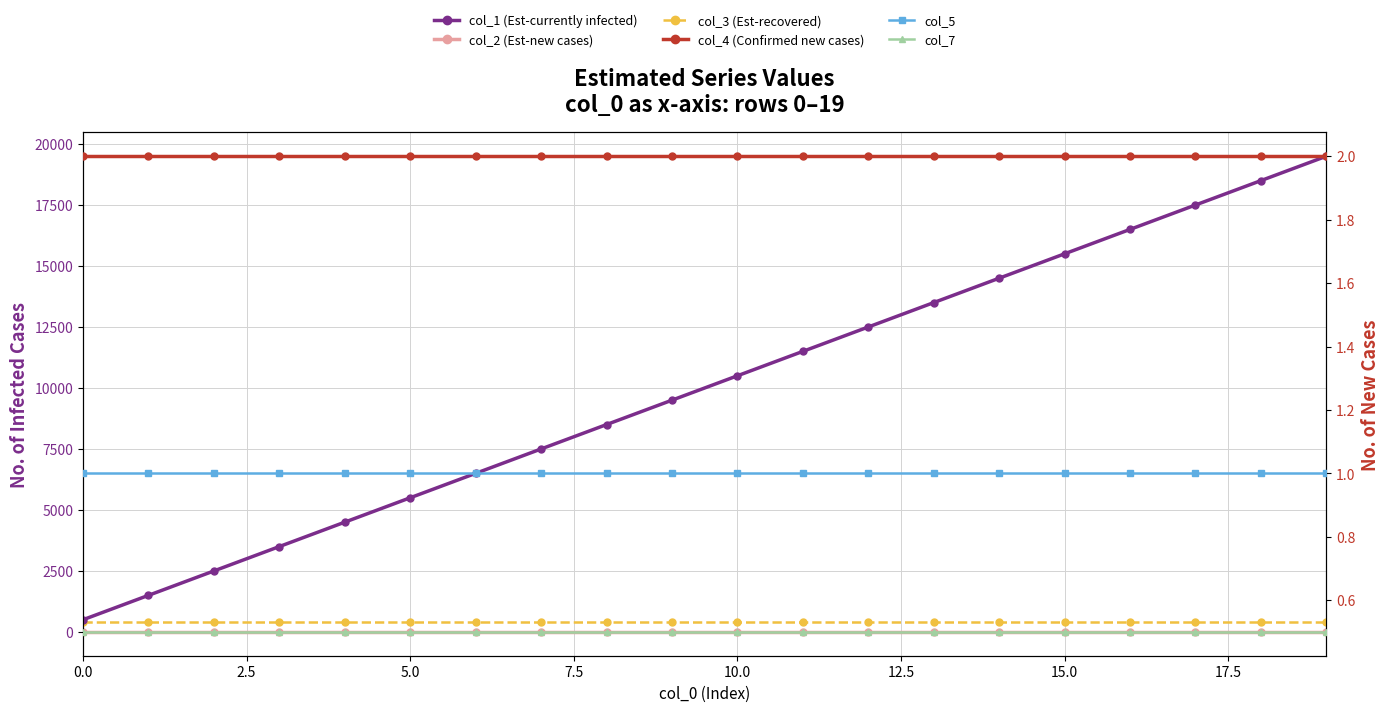

How many lines are shown in the chart?

6